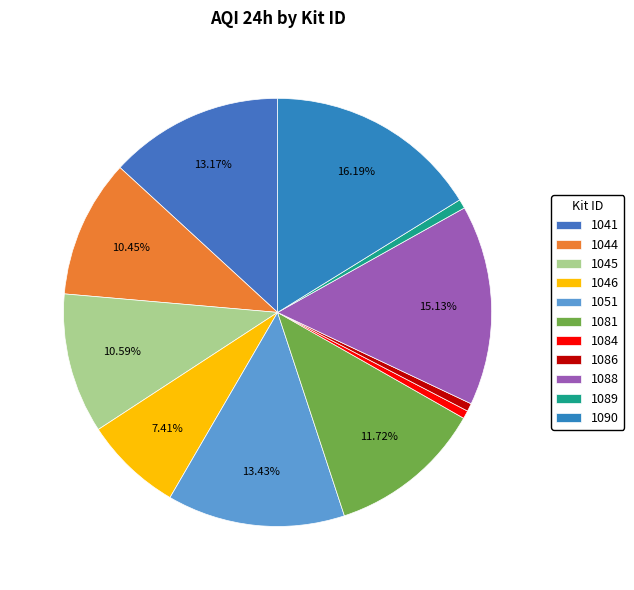

Is it true that 1041 is 13% of the pie?

True